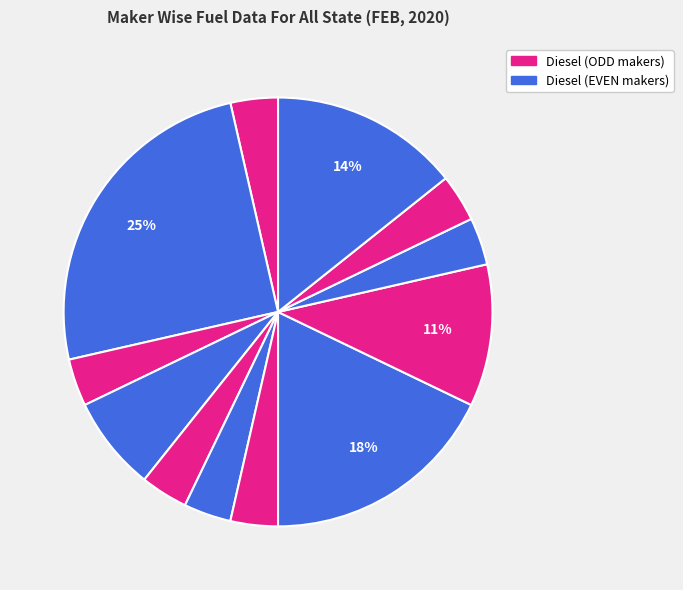

How many slices are in this pie chart?

12